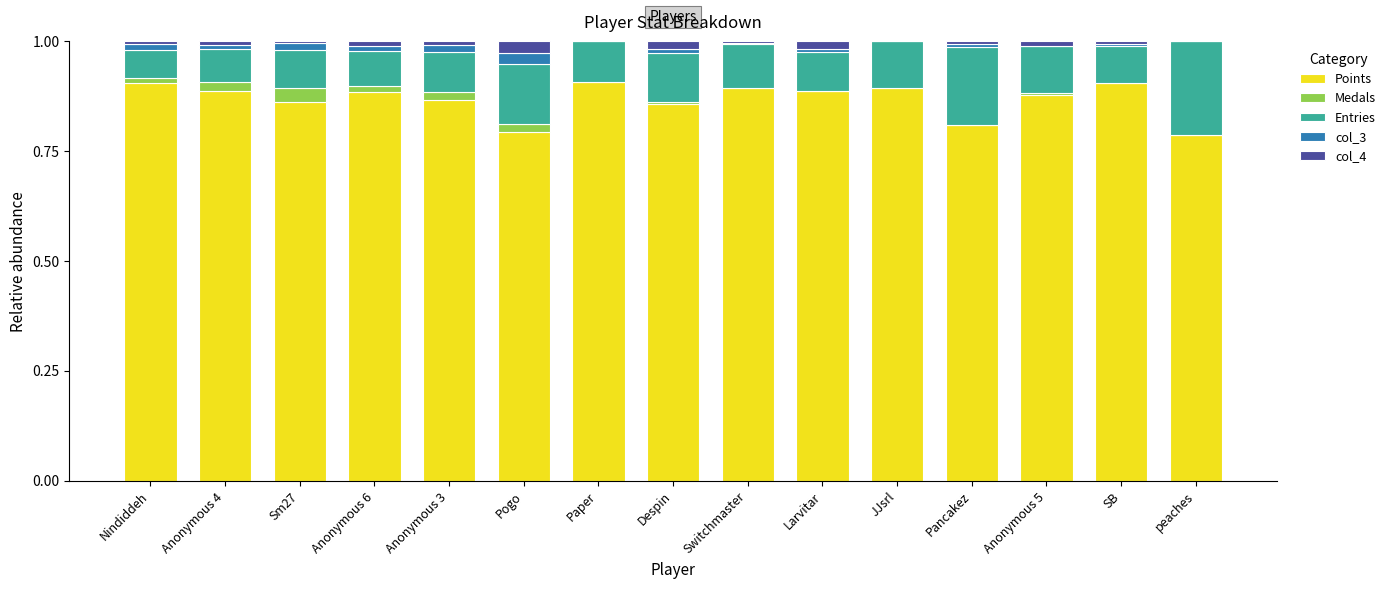

What is the total value across all series at JJsrl?

1.0